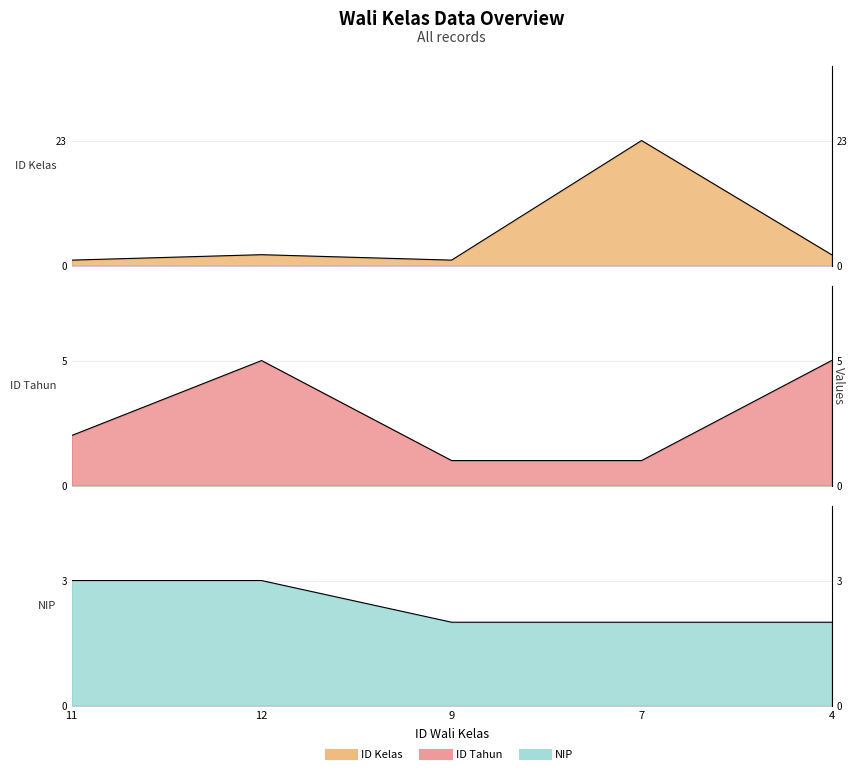

Count the NIP values in the range 2 to 3.

5